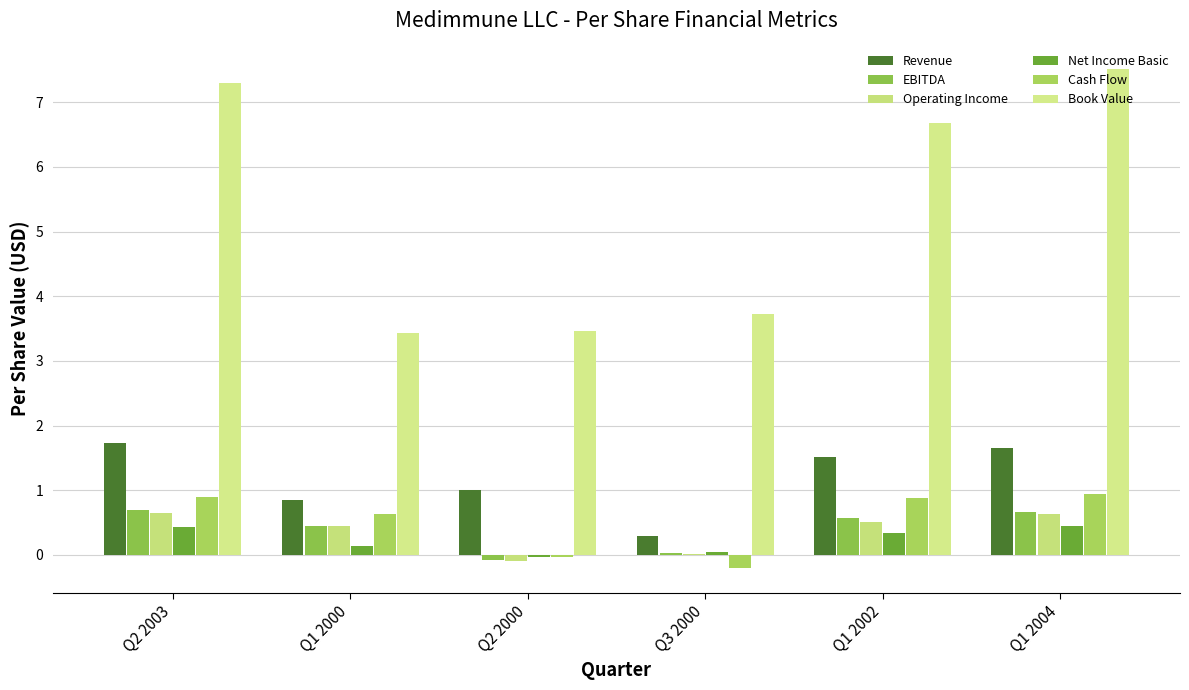

At which label does Operating Income first exceed 0?

Q2 2003